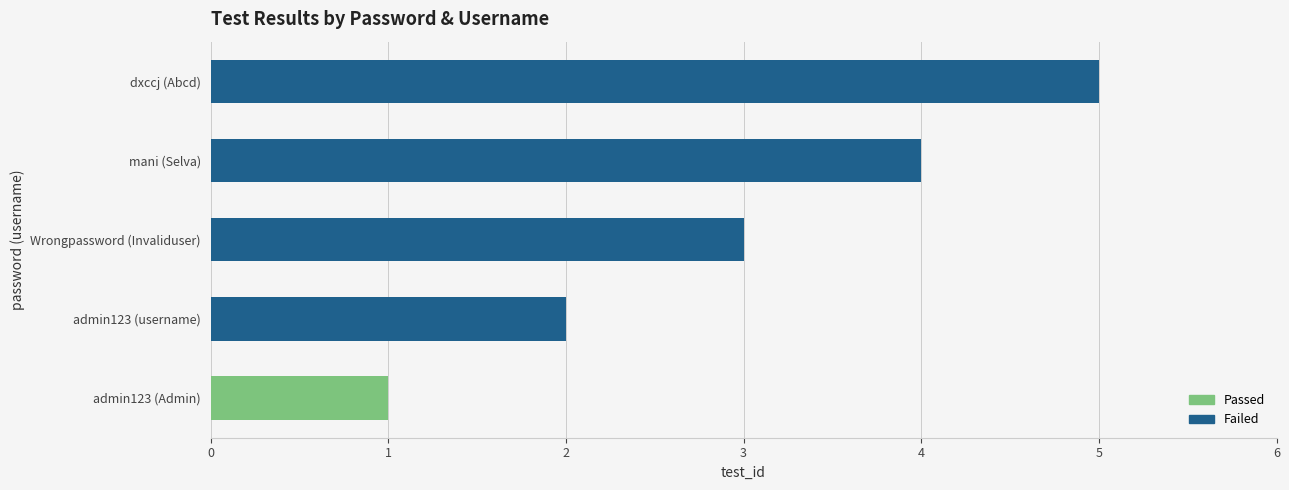

Where is the data nearest to the value 3?

Wrongpassword (Invaliduser)